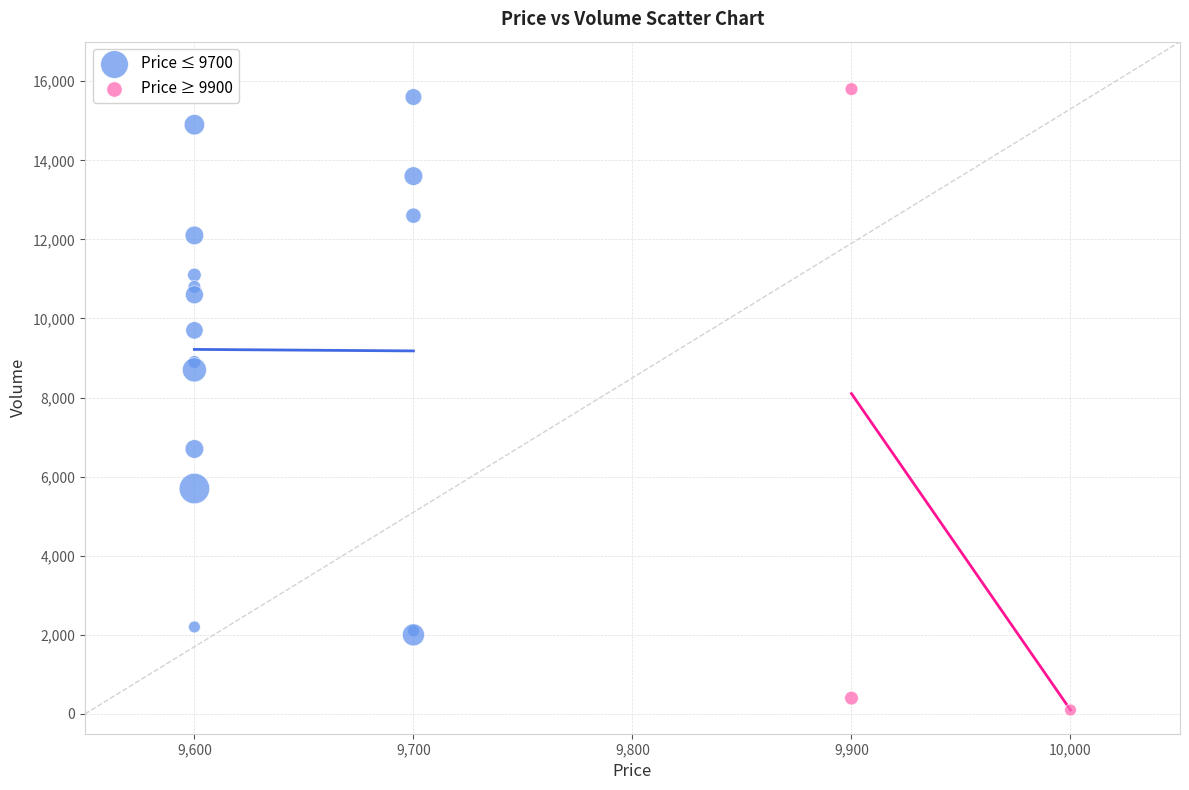

Which series reaches the minimum Y coordinate?

Price ≥ 9900